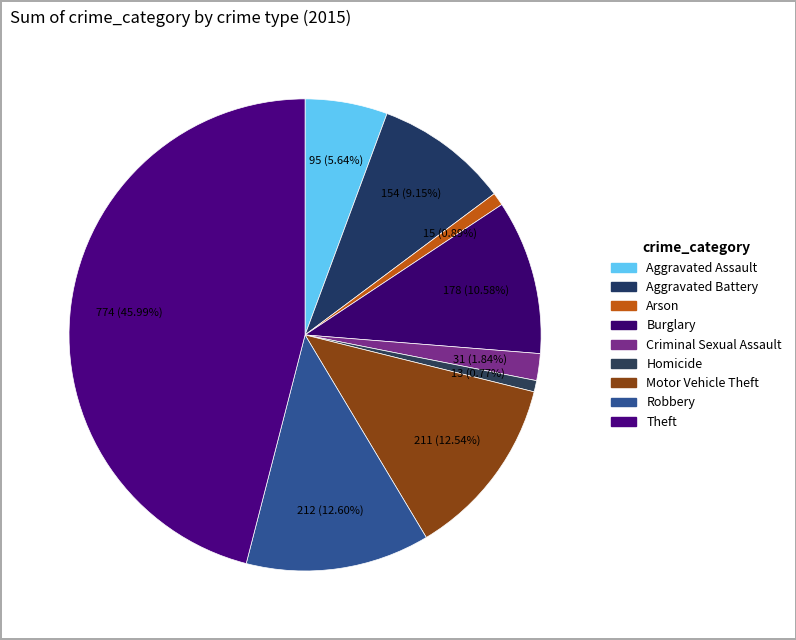

Combined, do Aggravated Battery and Motor Vehicle Theft account for over 50%?

No